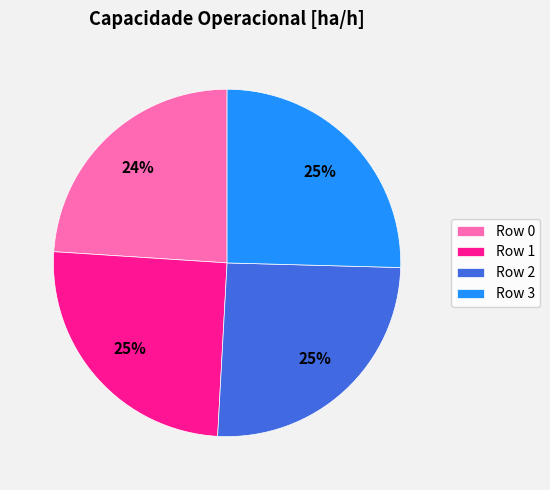

What is the ratio of the value at Row 1 to the value at Row 2?

1.0